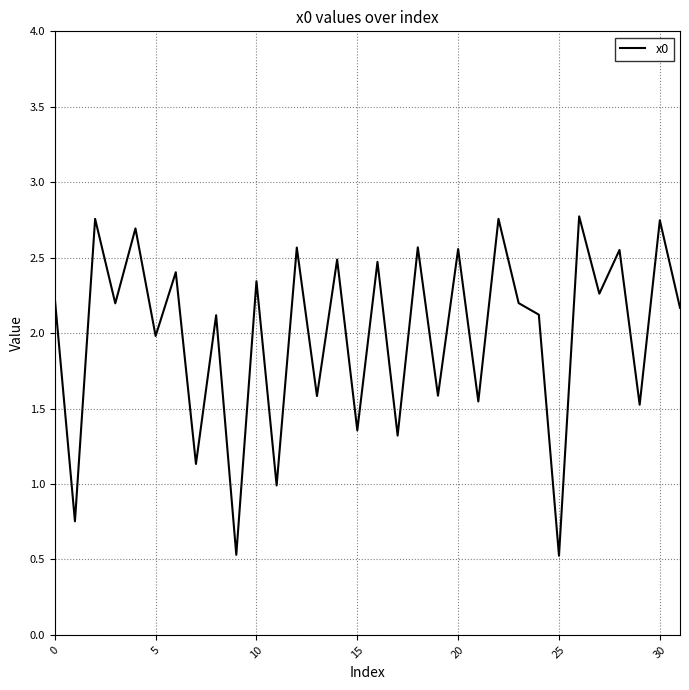

What is the smallest value displayed?

0.5